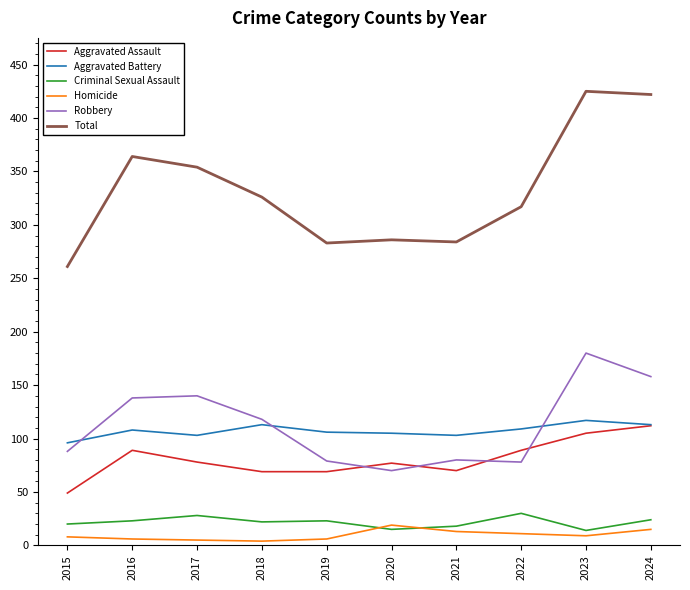

Is the value of Criminal Sexual Assault at 2023 greater than the value of Aggravated Assault at 2021?

No